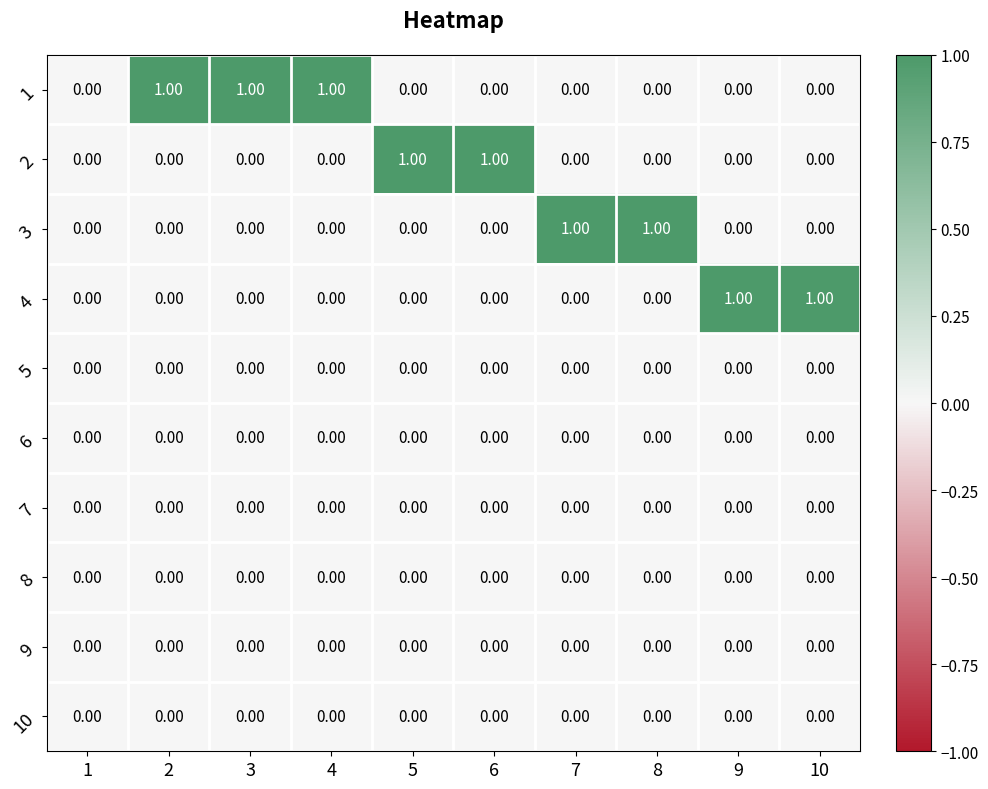

What is the sum of all 1 values?

3